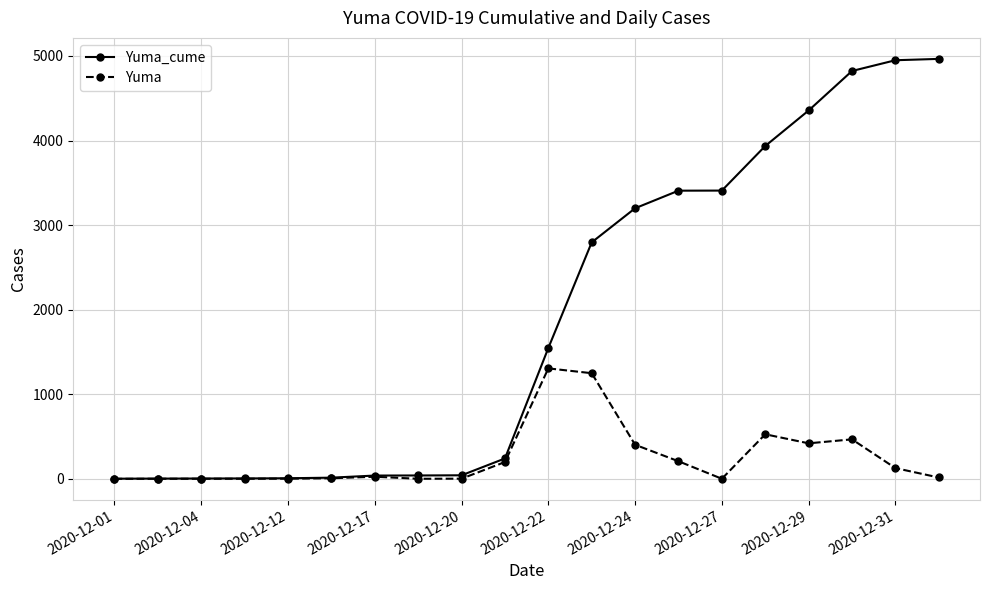

Which series has the largest range (max minus min)?

Yuma_cume